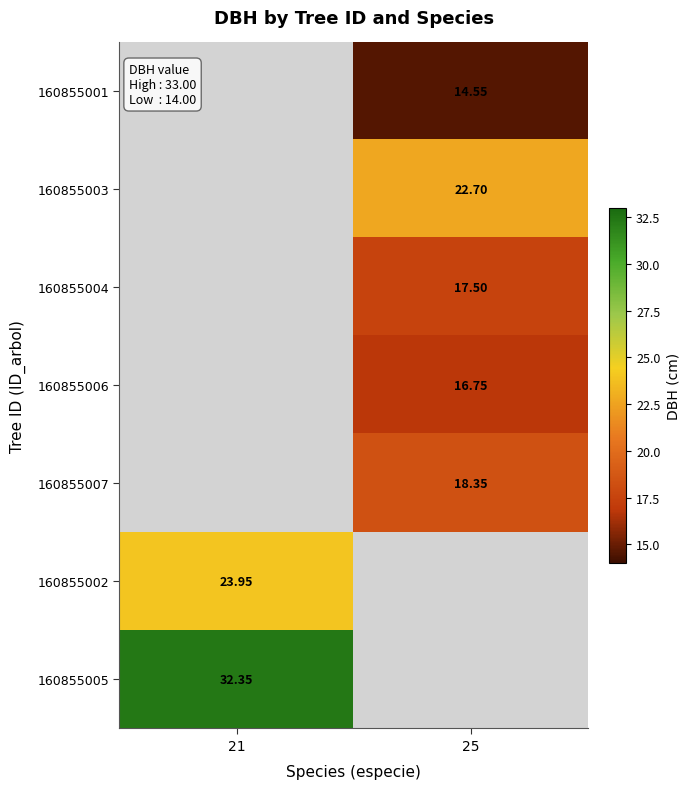

What is the maximum value shown in the chart?

32.4